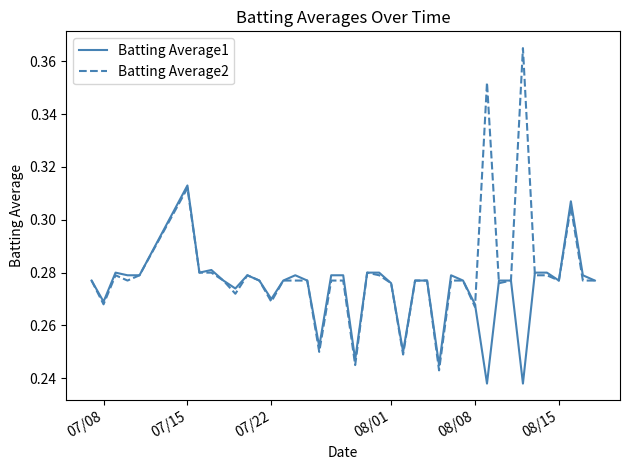

What is the difference between the maximum and minimum values in the Batting Average1 series?

0.1